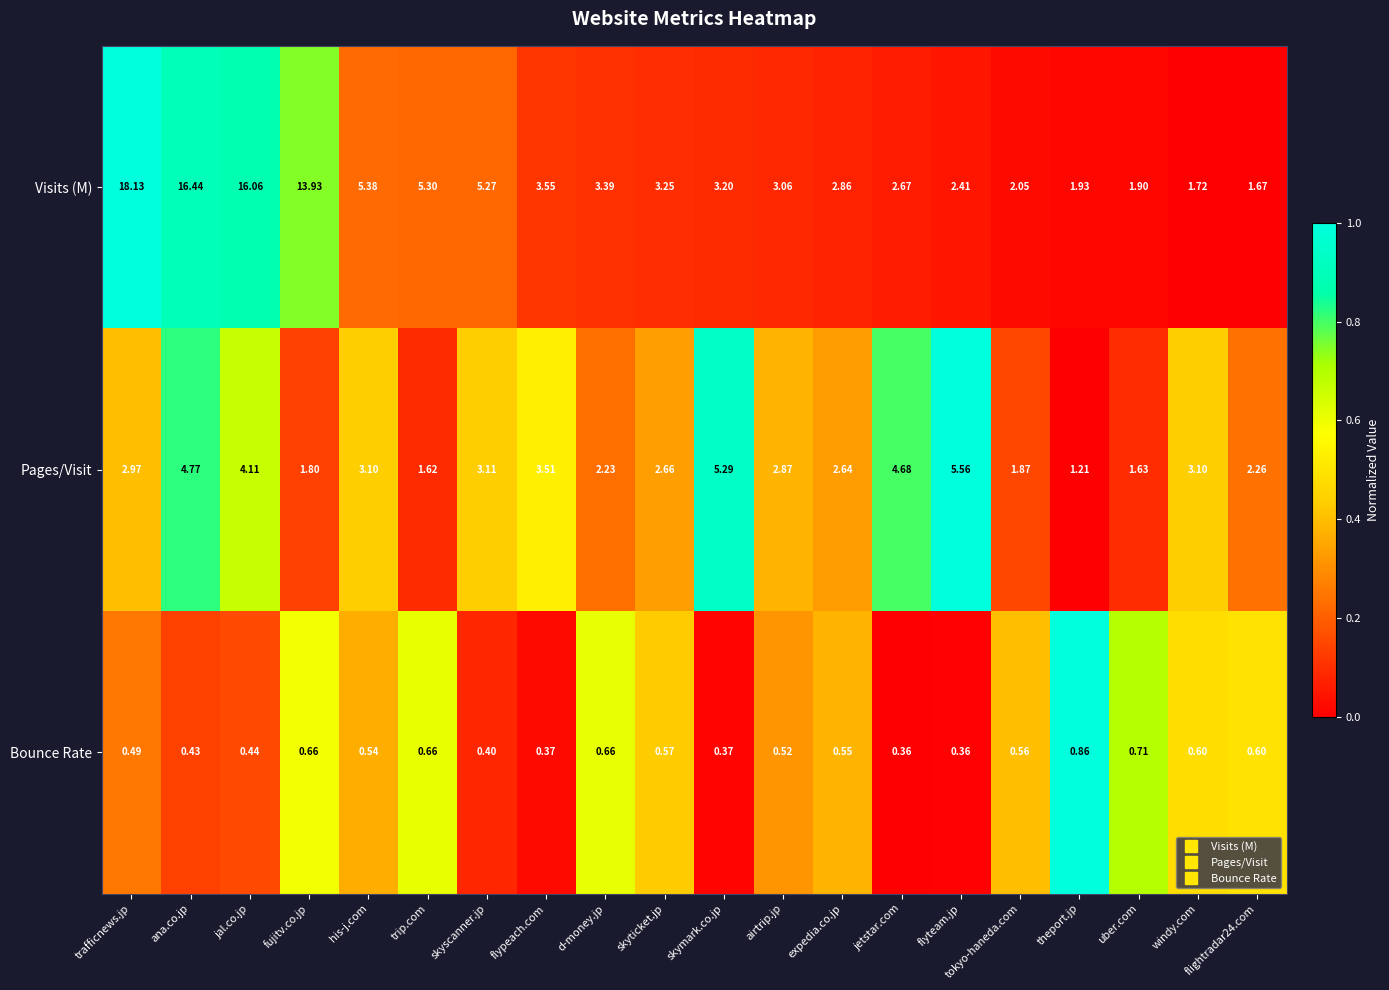

Which series has the largest total across all categories?

Visits (M)